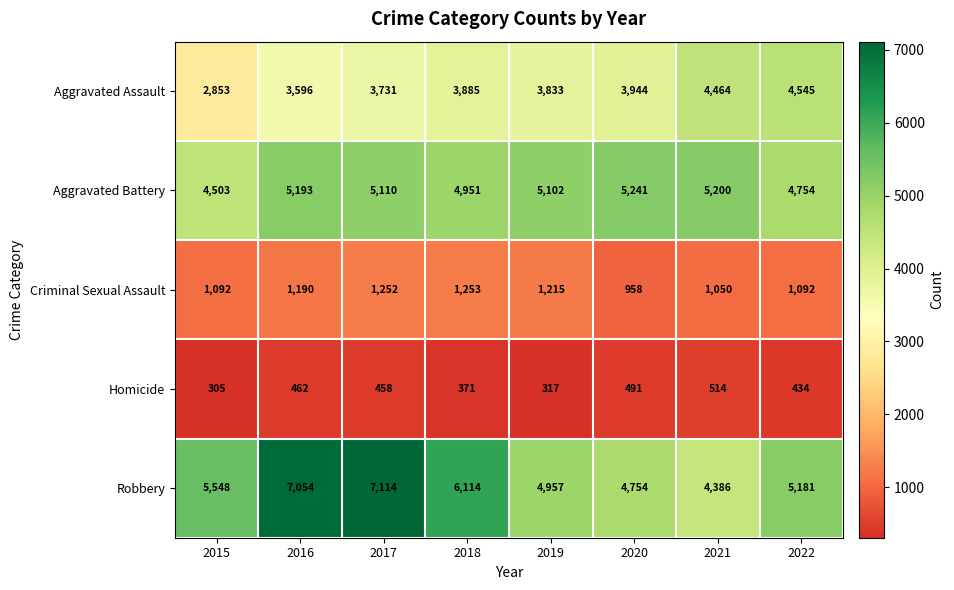

List the series in order of their peak value, highest first.

Robbery, Aggravated Battery, Aggravated Assault, Criminal Sexual Assault, Homicide